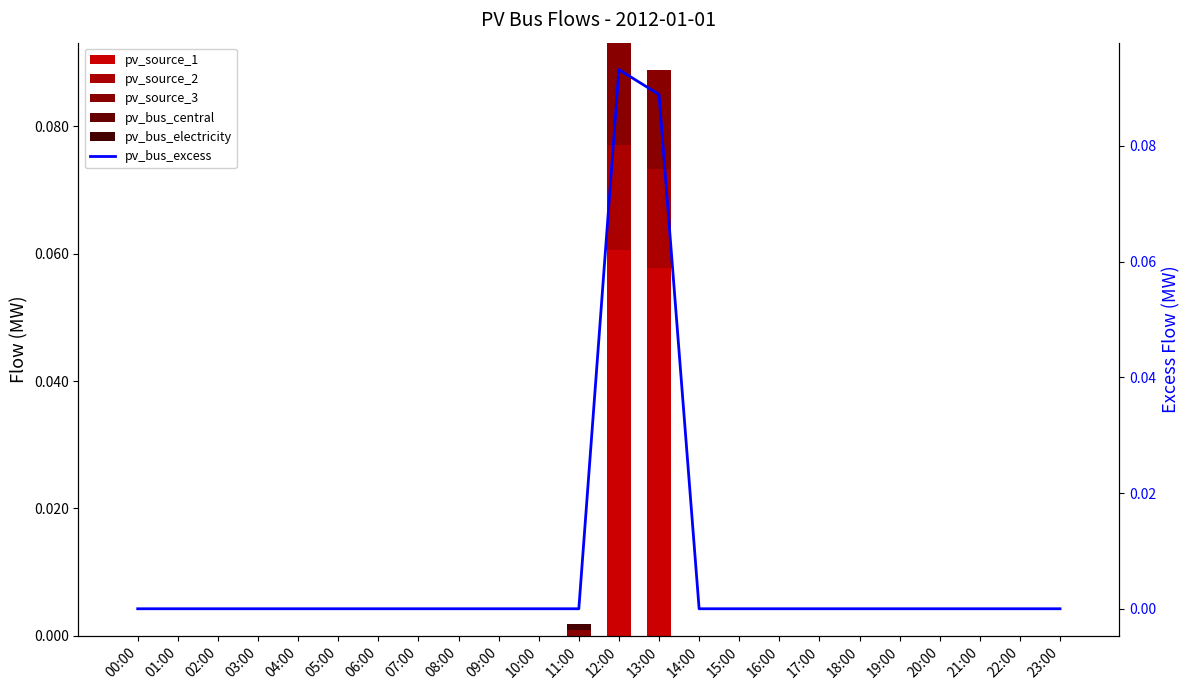

Which has a higher value, 10:00 or 07:00?

10:00